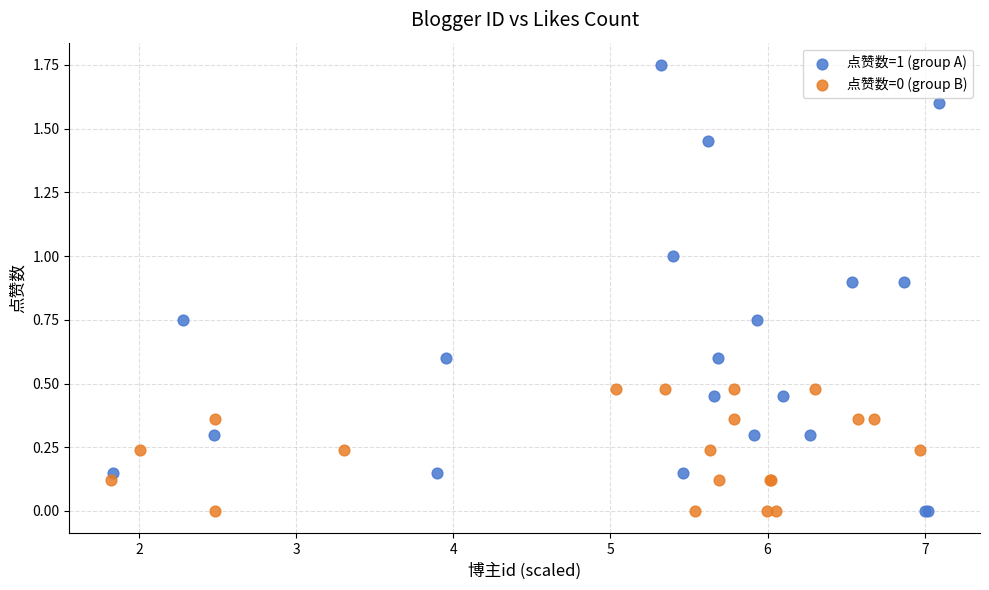

Which series has the widest spread of Y values?

点赞数=1 (group A)